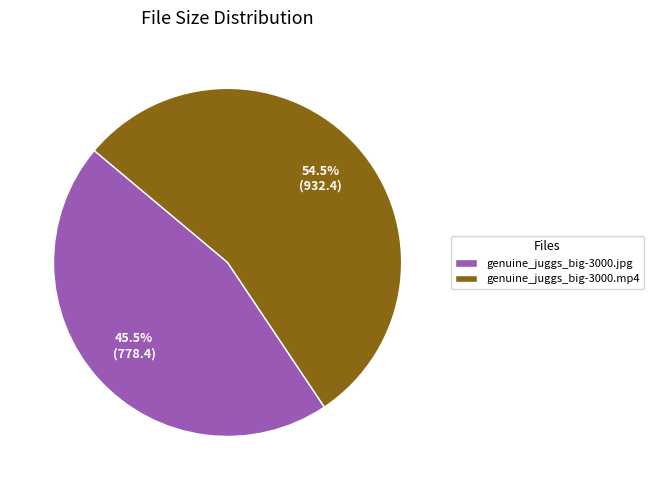

Which slice is the smallest?

genuine_juggs_big-3000.jpg